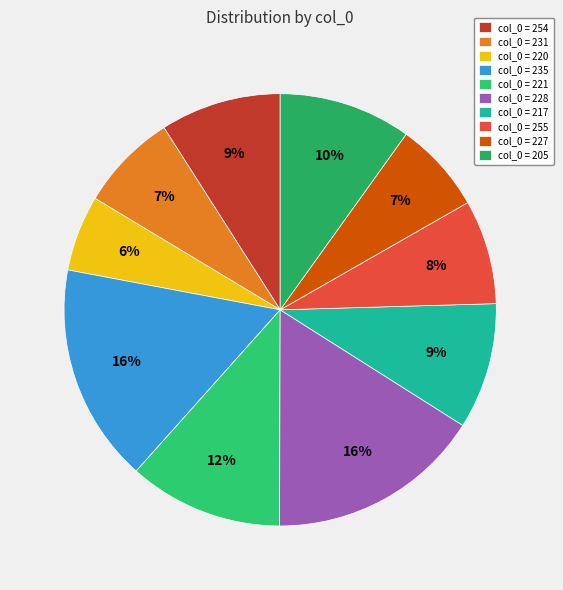

How many slices are in this pie chart?

10